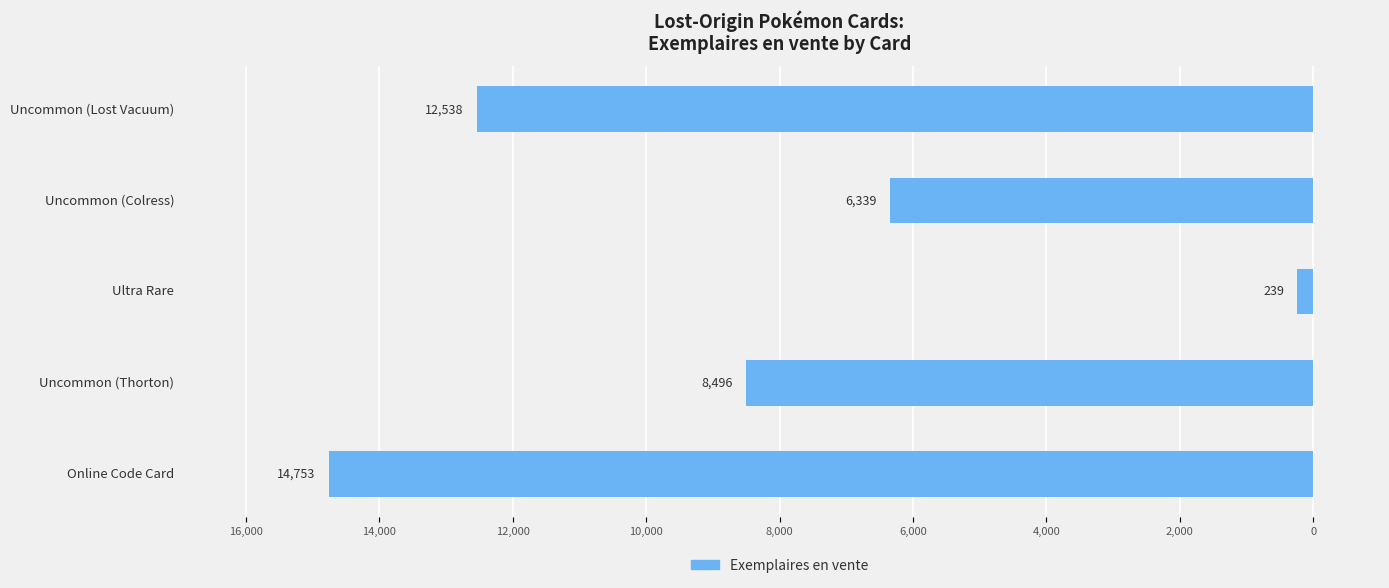

Are the bars horizontal?

Yes